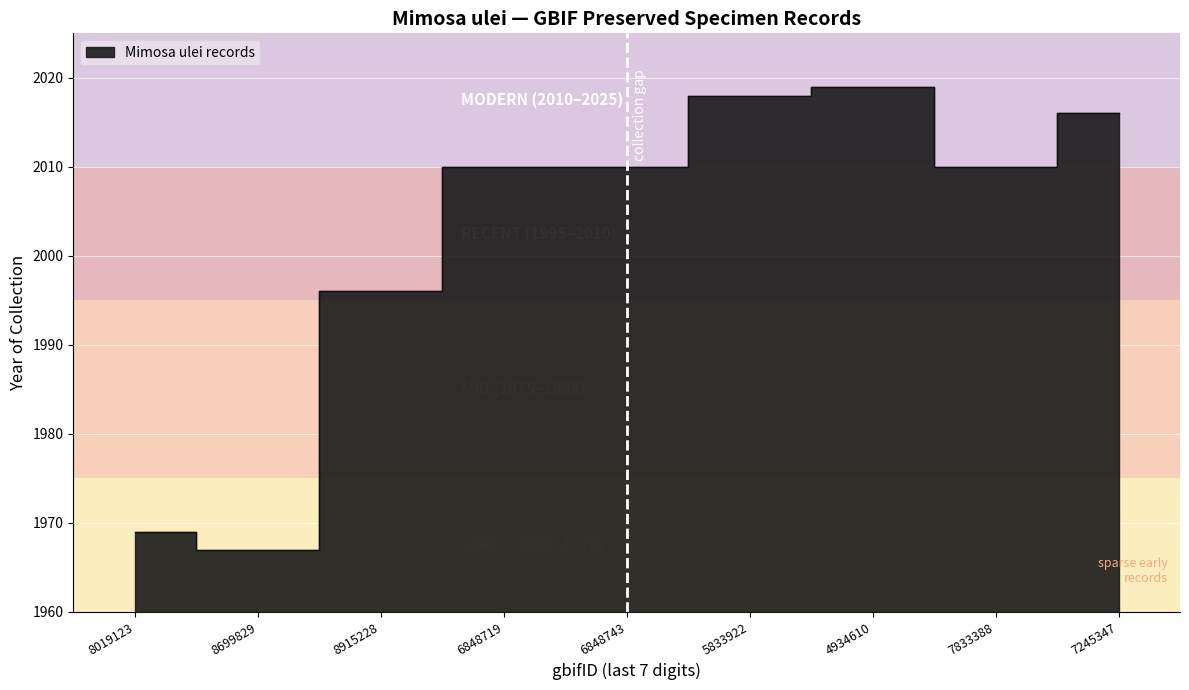

How many values are below 2010?

3